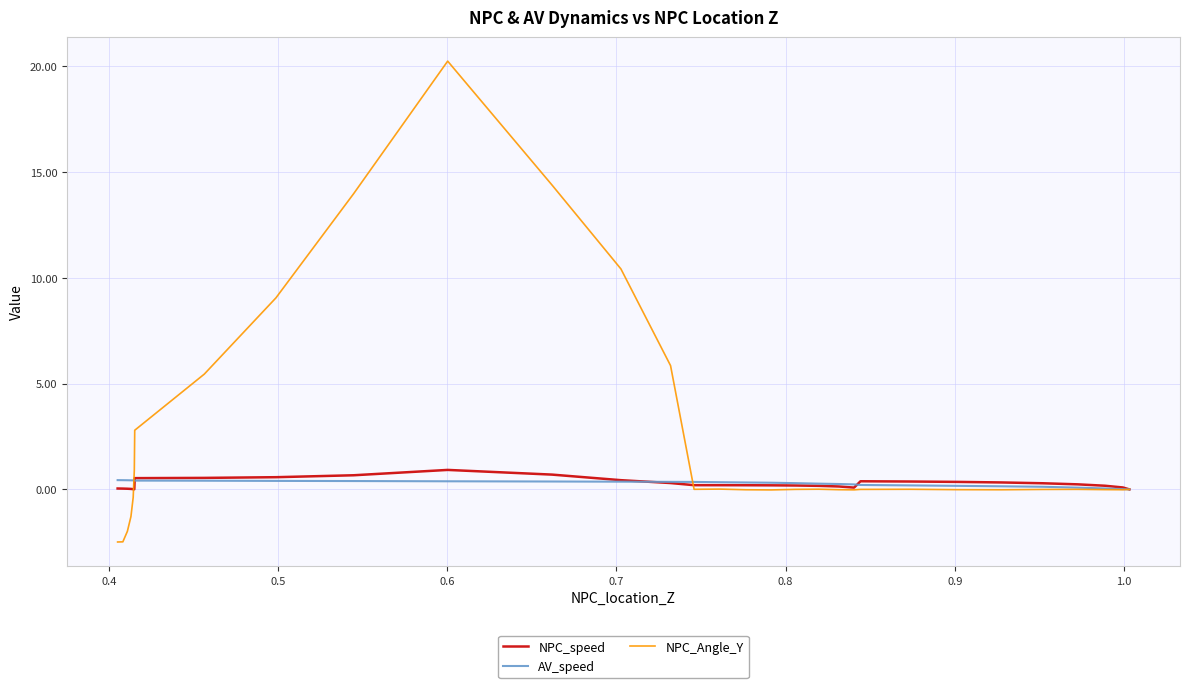

What is the label of the 4th point from the left?

0.6